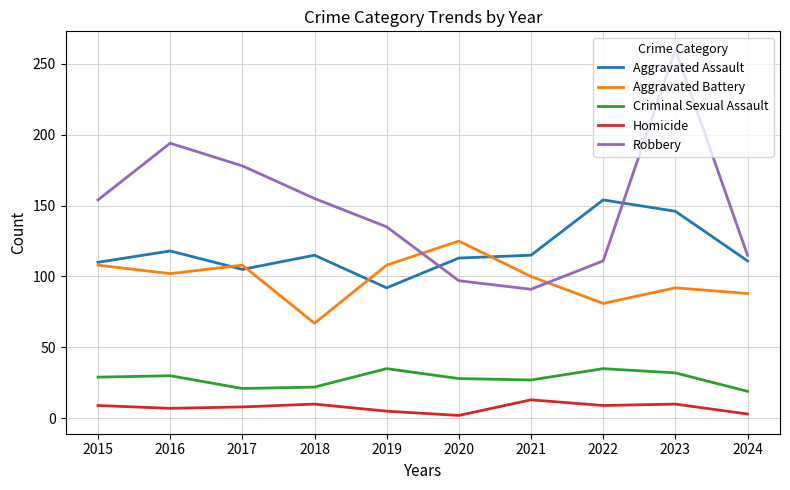

What is the maximum value shown in the chart?

260